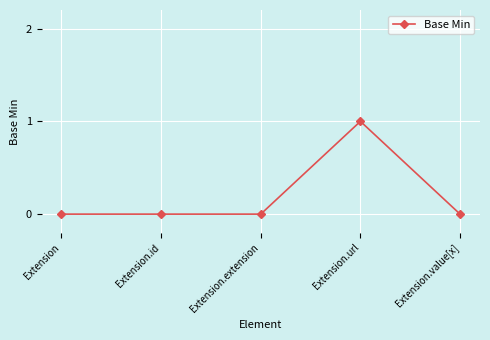

True or false: there are more than 0 points higher than both neighbors.

True